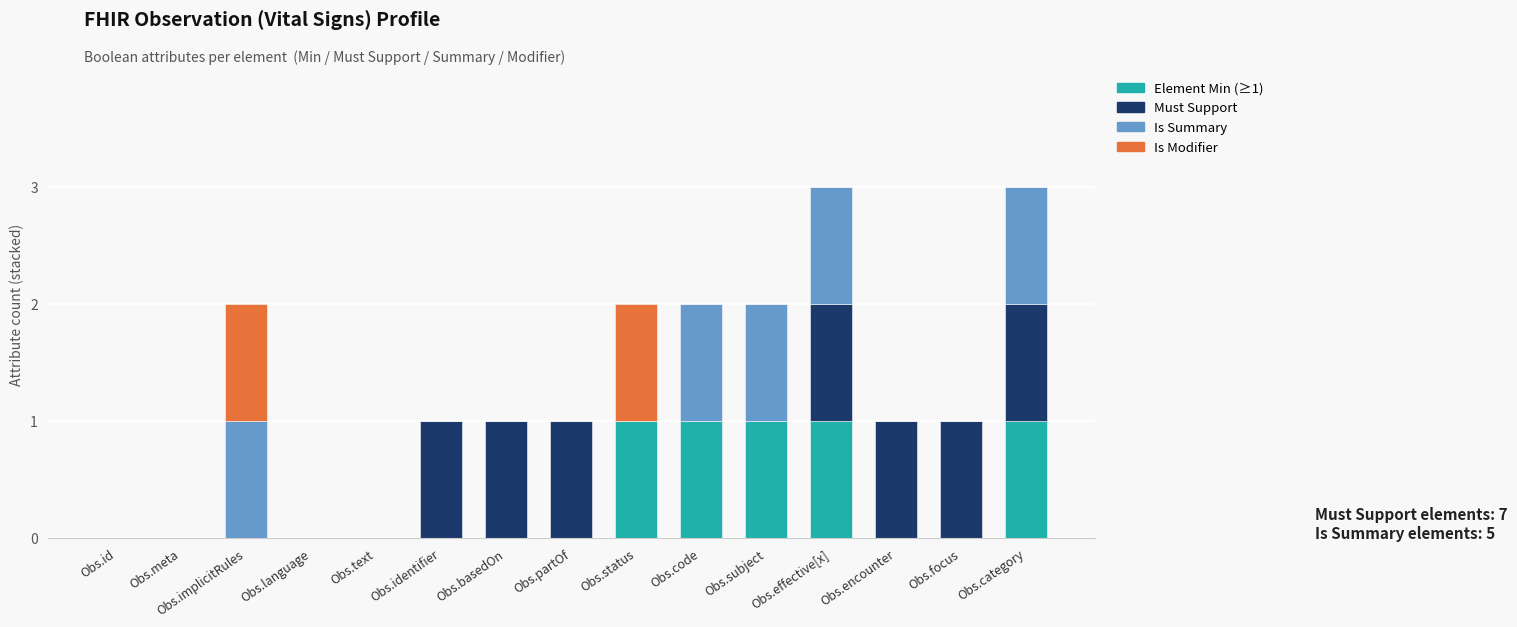

The value of Element Min (≥1) at Obs.code is 1. True or false?

True